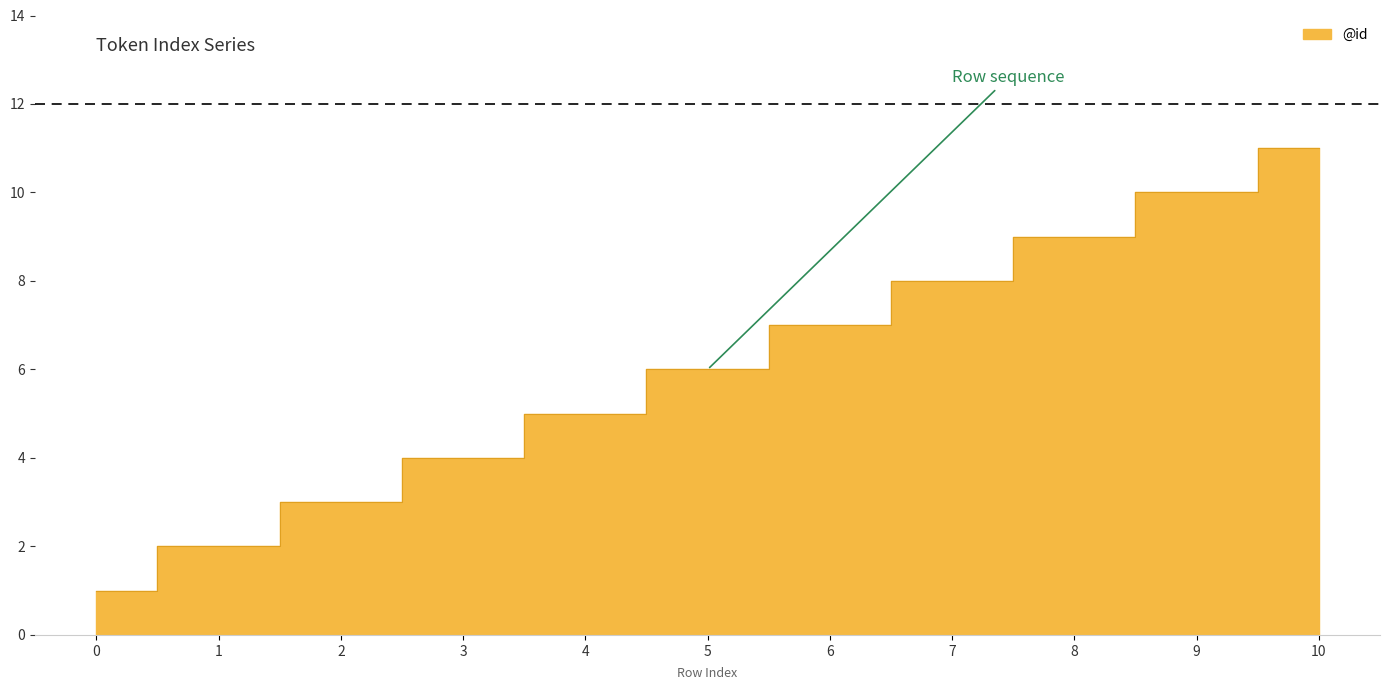

How many lines are shown in the chart?

1